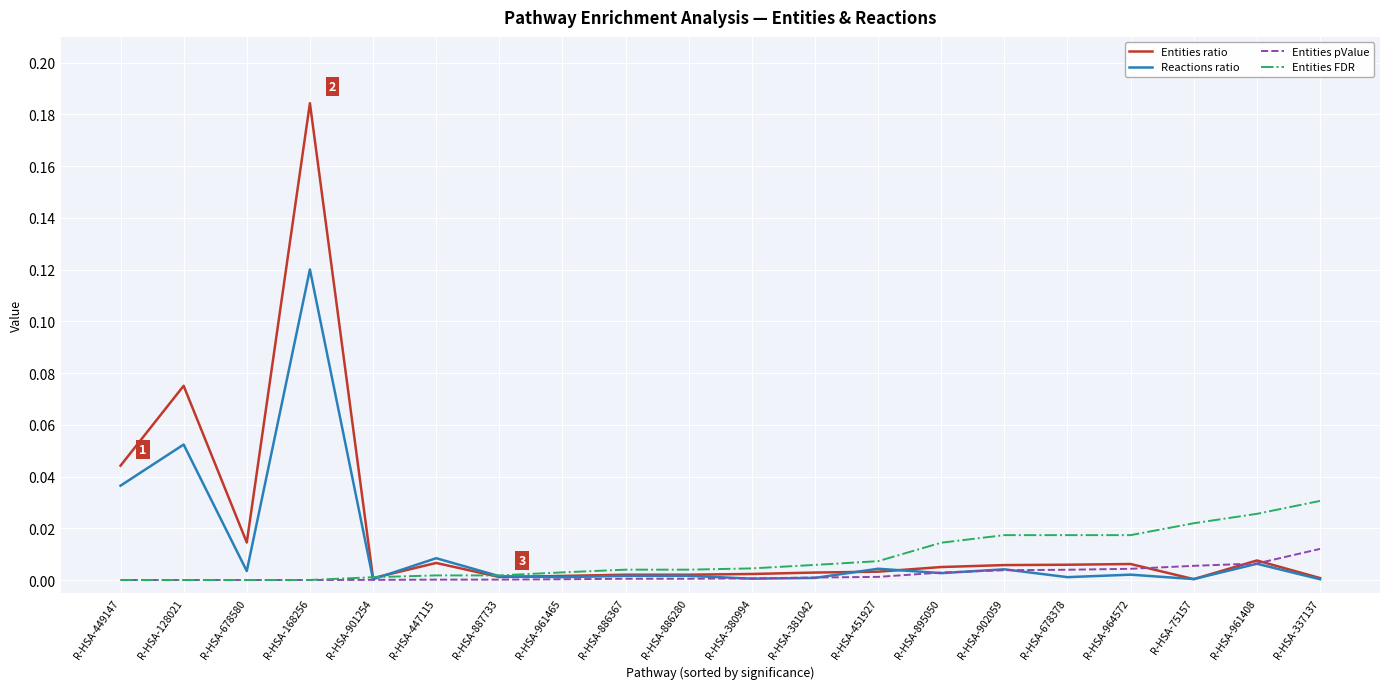

How many lines are shown in the chart?

4